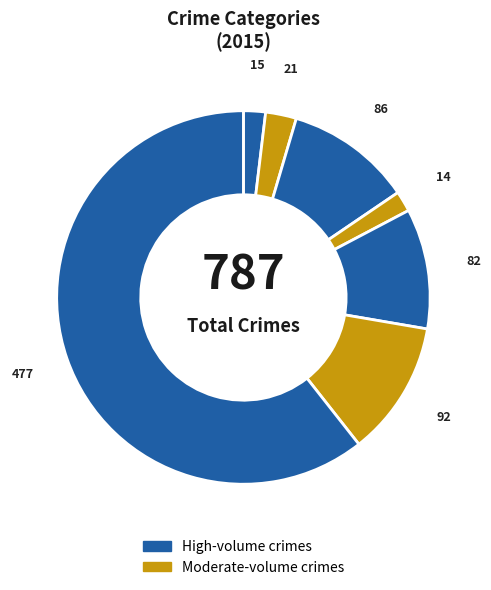

Count the number of slices in the pie.

7